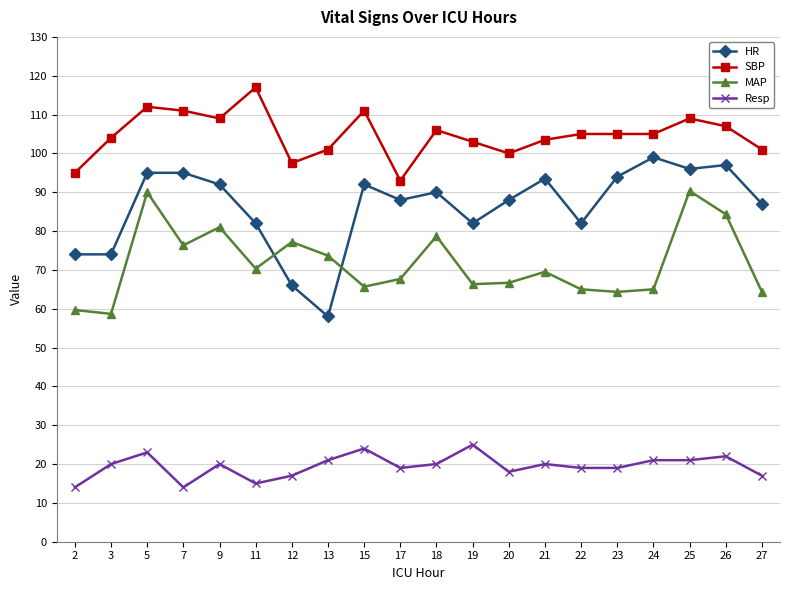

Where is the first local minimum for SBP?

9